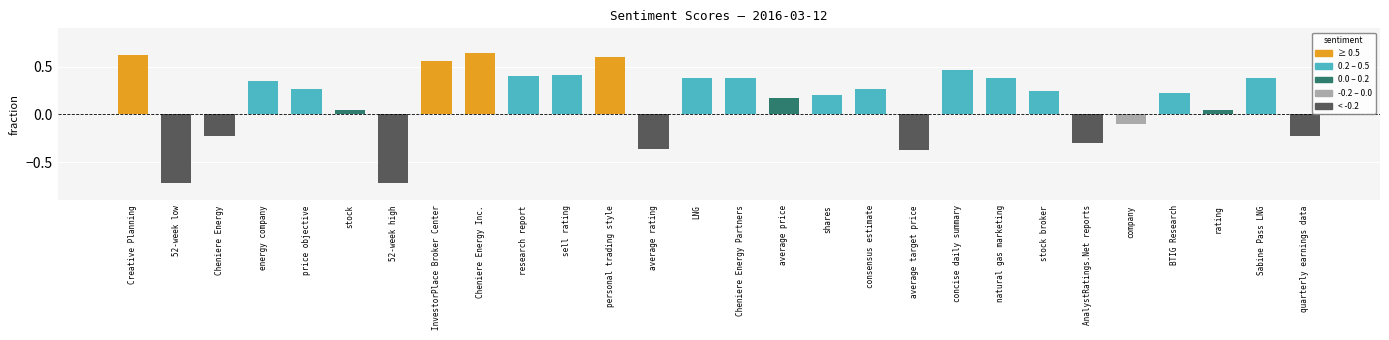

At which label does the data first exceed 0?

Creative Planning